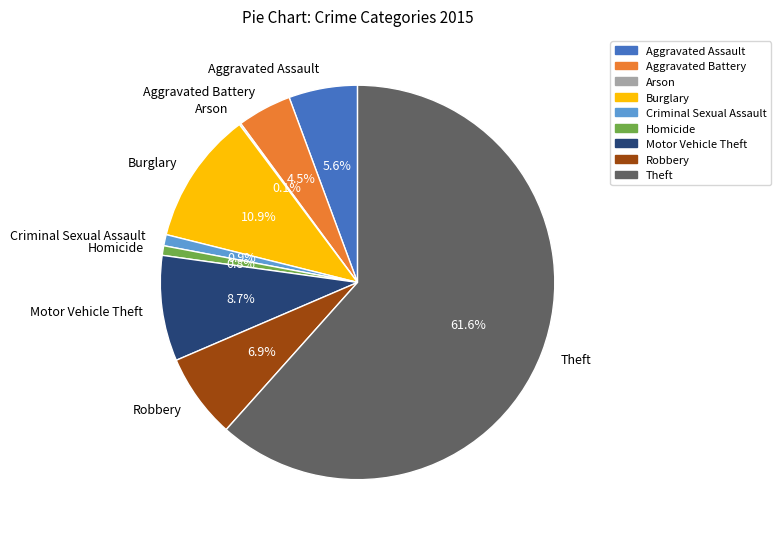

Approximately how many times larger is the value at Burglary compared to Motor Vehicle Theft?

1.3